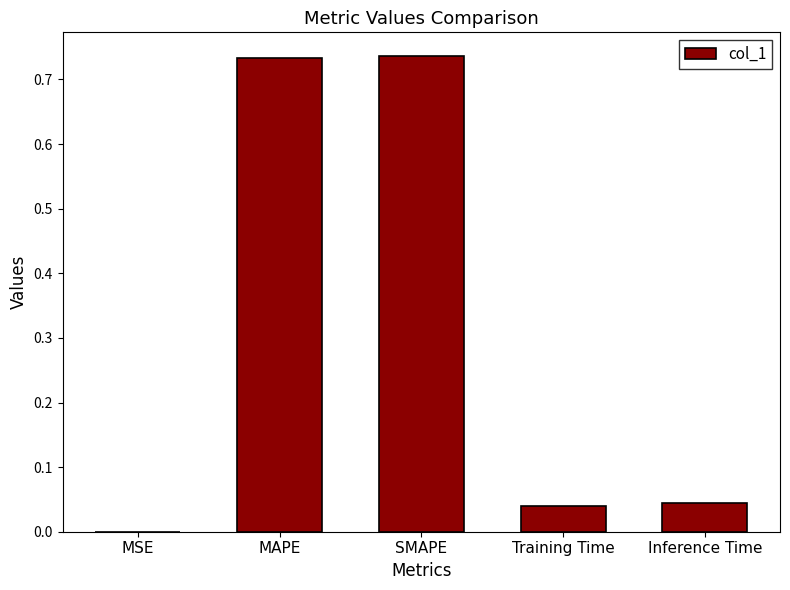

The chart shows a value of 0.0 at Training Time. True or false?

True